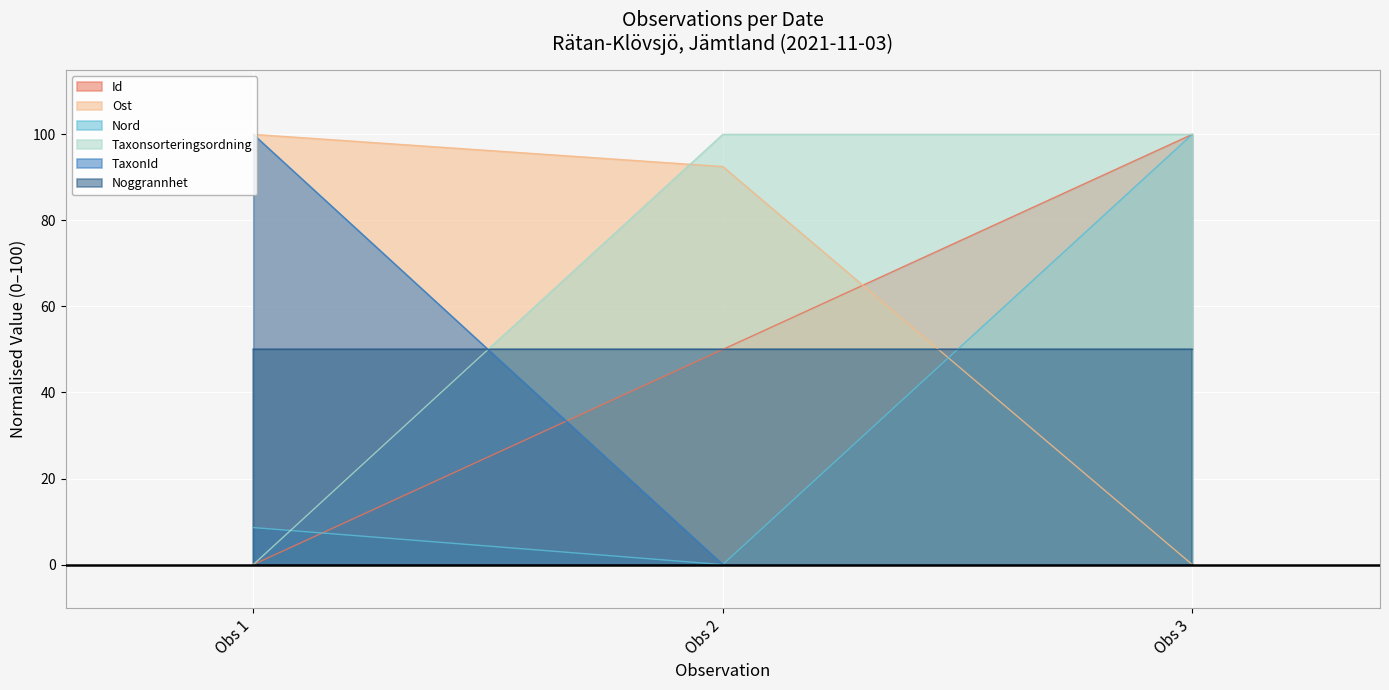

List the labels in order of Id value, largest first.

Obs 3, Obs 2, Obs 1